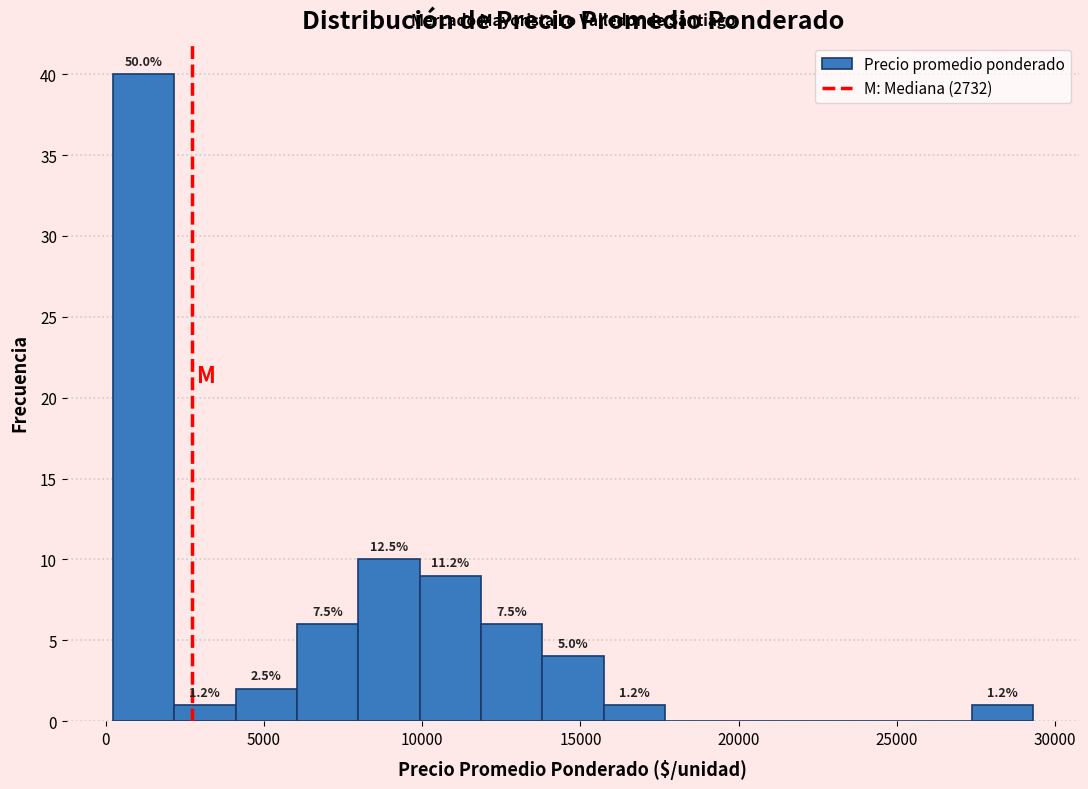

Read against the x-axis, roughly where is the centre of the tallest bar?

1000